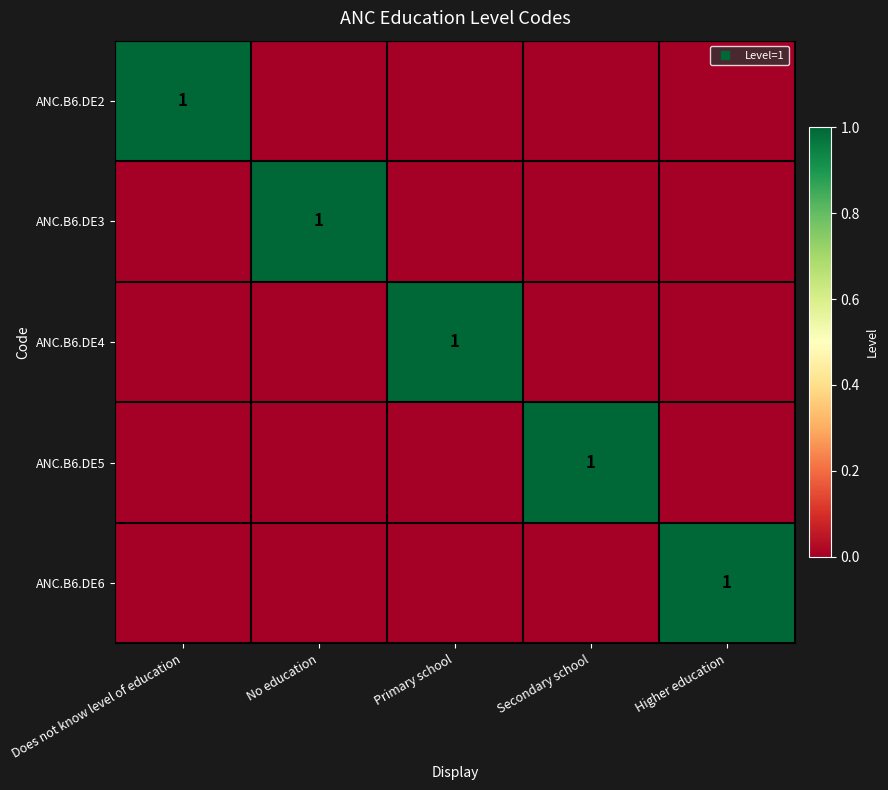

What is the difference between the maximum and minimum values in the ANC.B6.DE6 series?

1